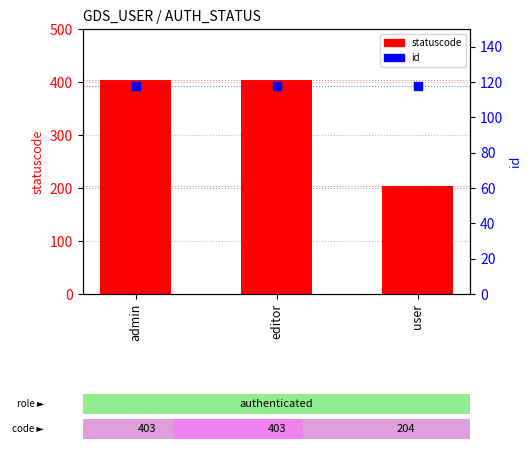

What are all the series names shown in the legend?

statuscode, id